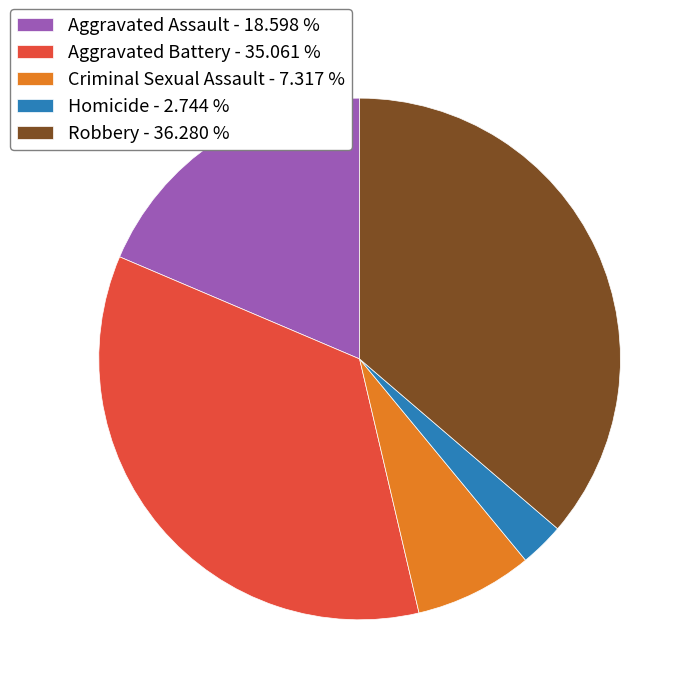

How many segments does this pie chart have?

5